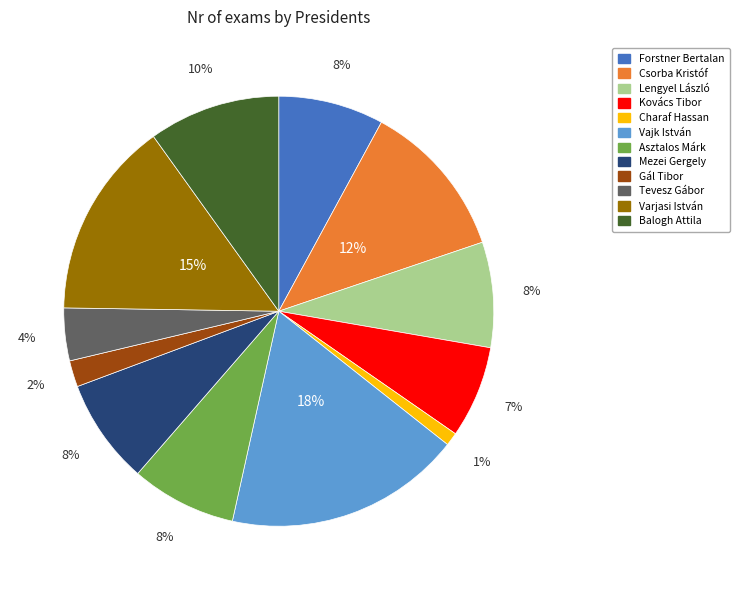

To the nearest percent, what is the difference between the Charaf Hassan and Gál Tibor slice percentages?

1%